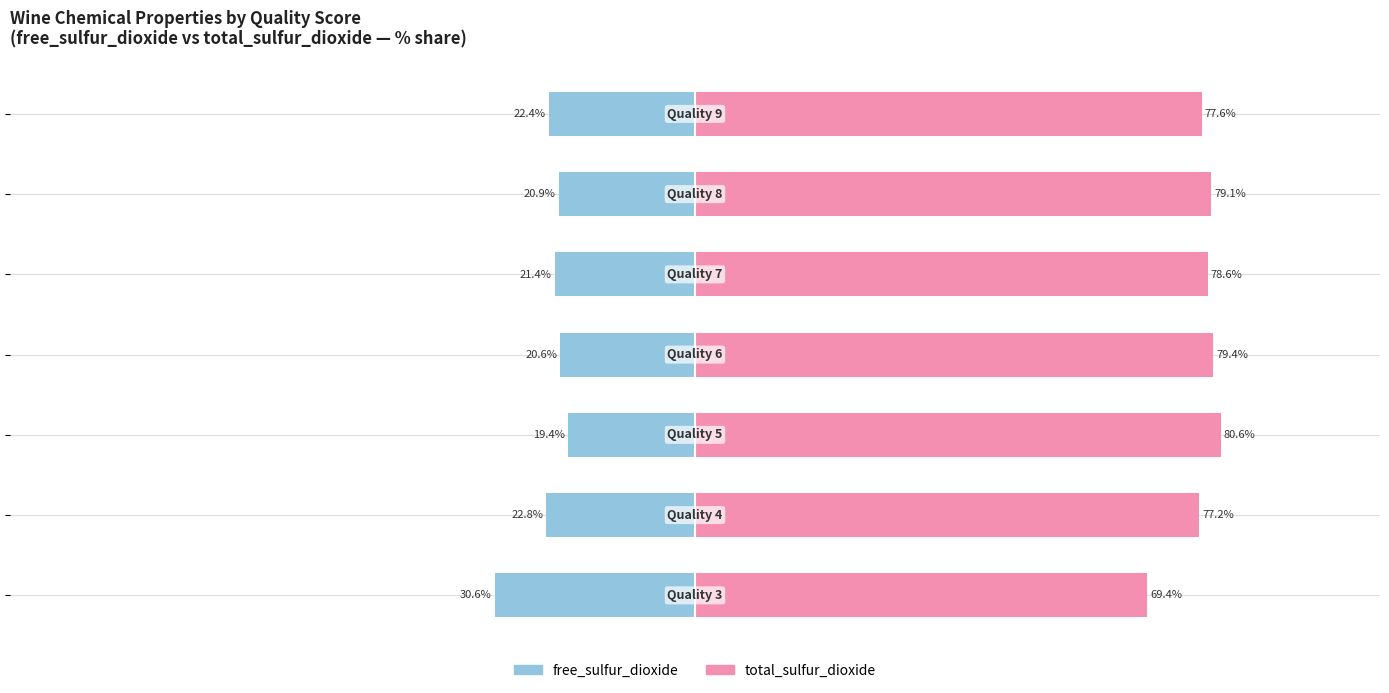

List the series in order of their overall mean, lowest first.

free_sulfur_dioxide, total_sulfur_dioxide